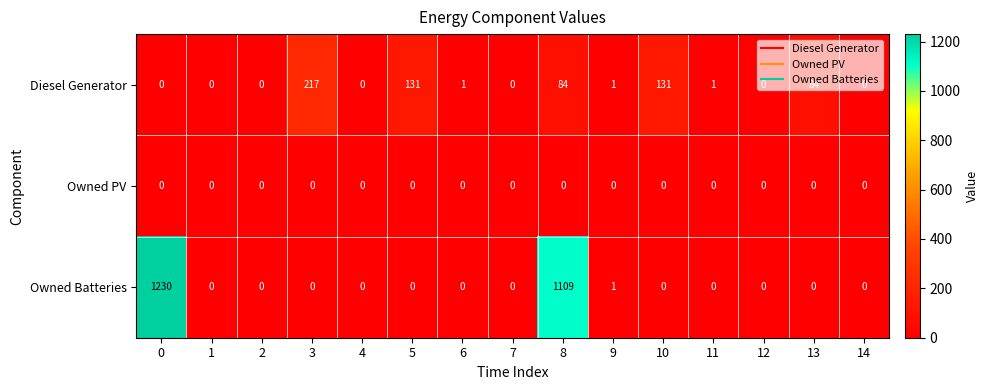

What is the sum of all Owned Batteries values?

2340